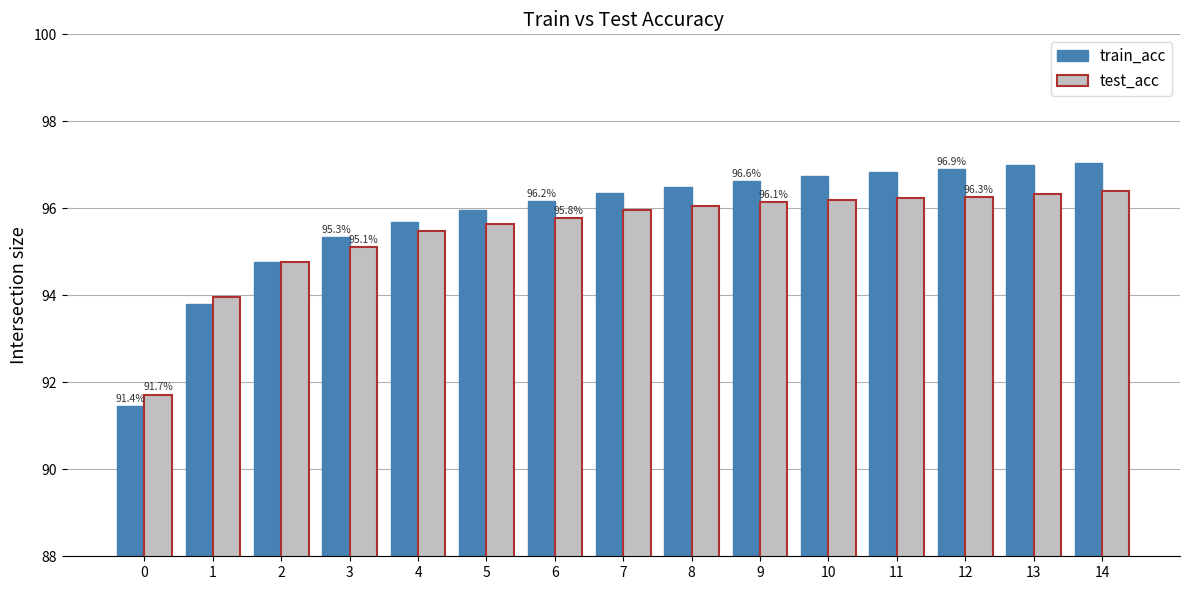

How many distinct data groups are displayed?

2